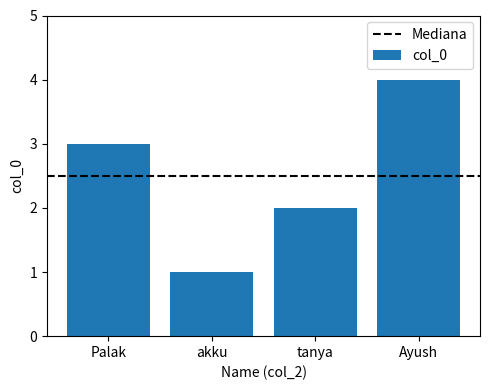

How many data points does each series have?

4